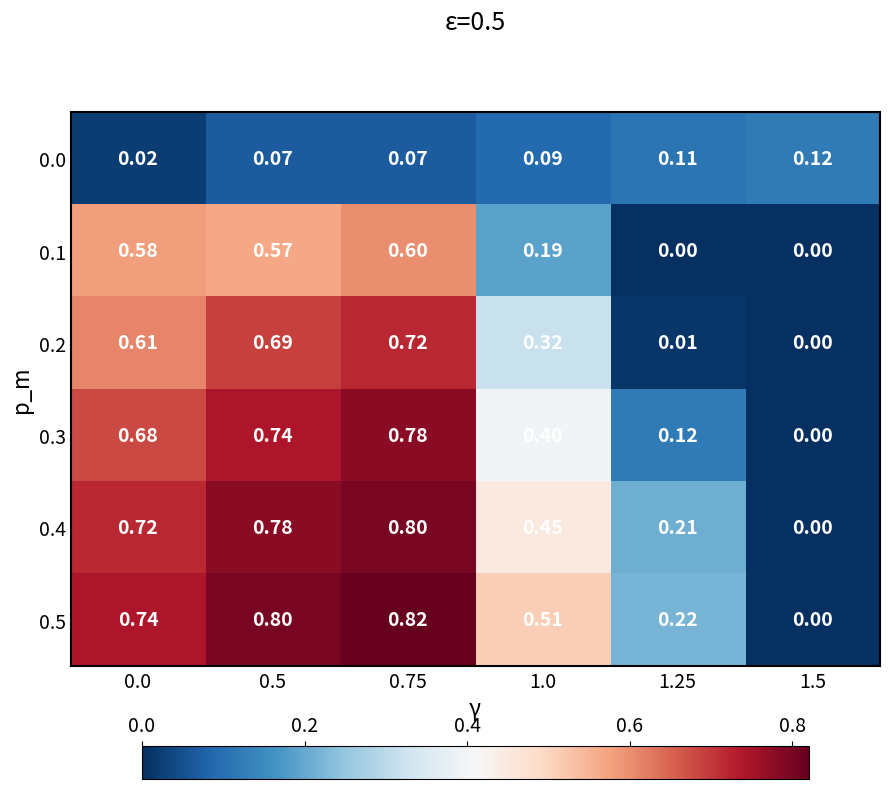

Which category has the highest value across all series?

0.75